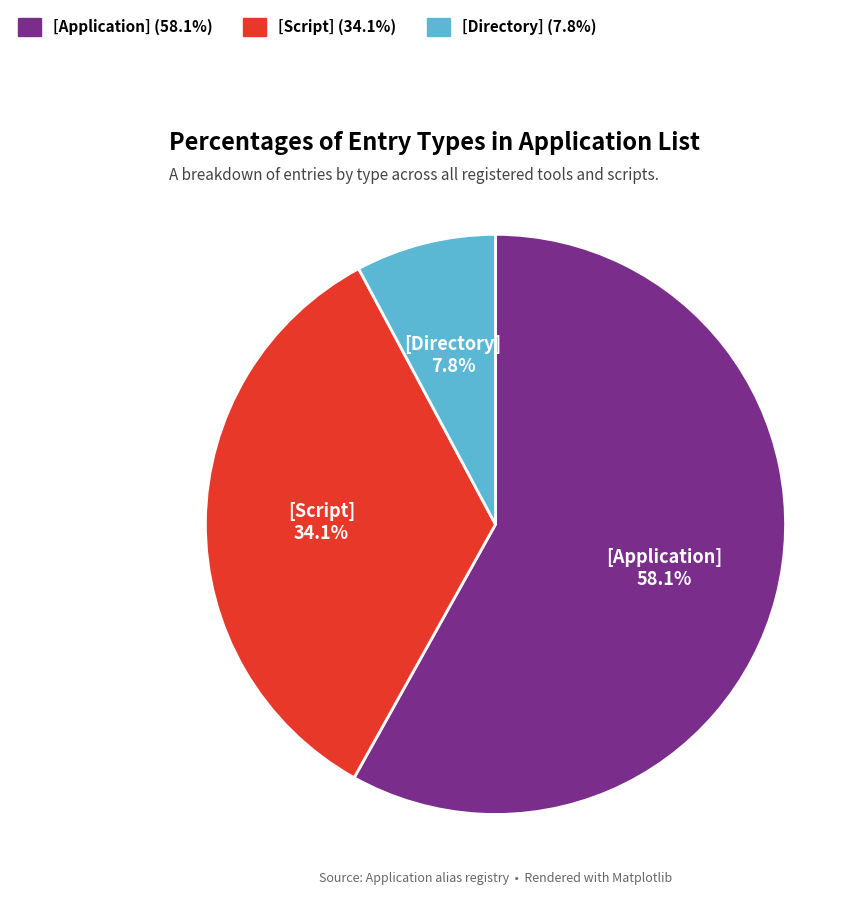

Approximately how many times larger is the value at [Script] compared to [Application]?

0.6